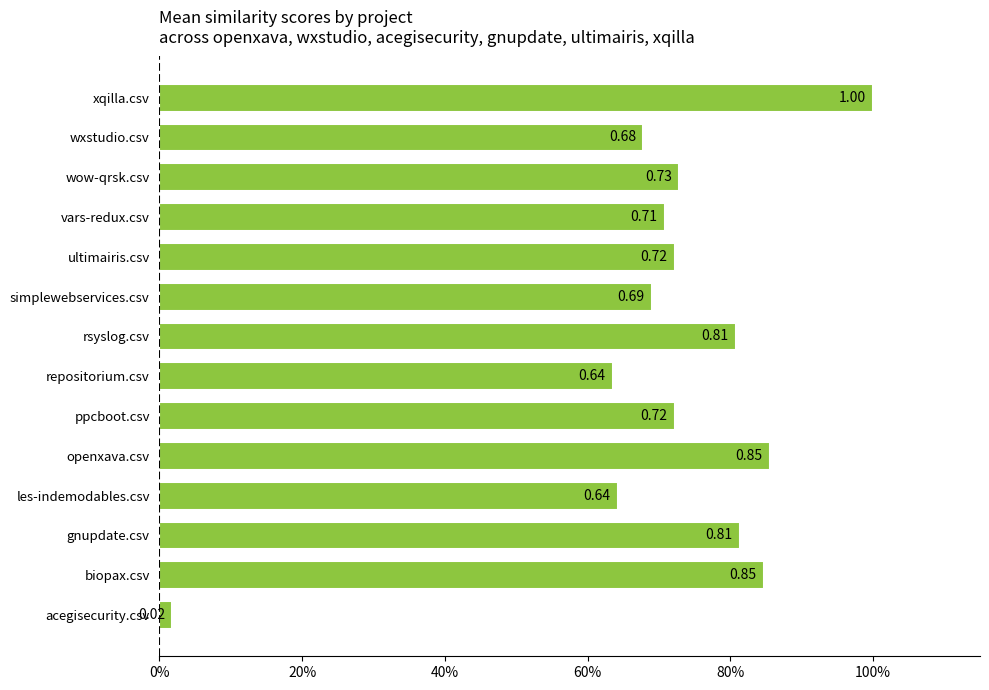

What is the difference between the maximum and minimum values?

1.0